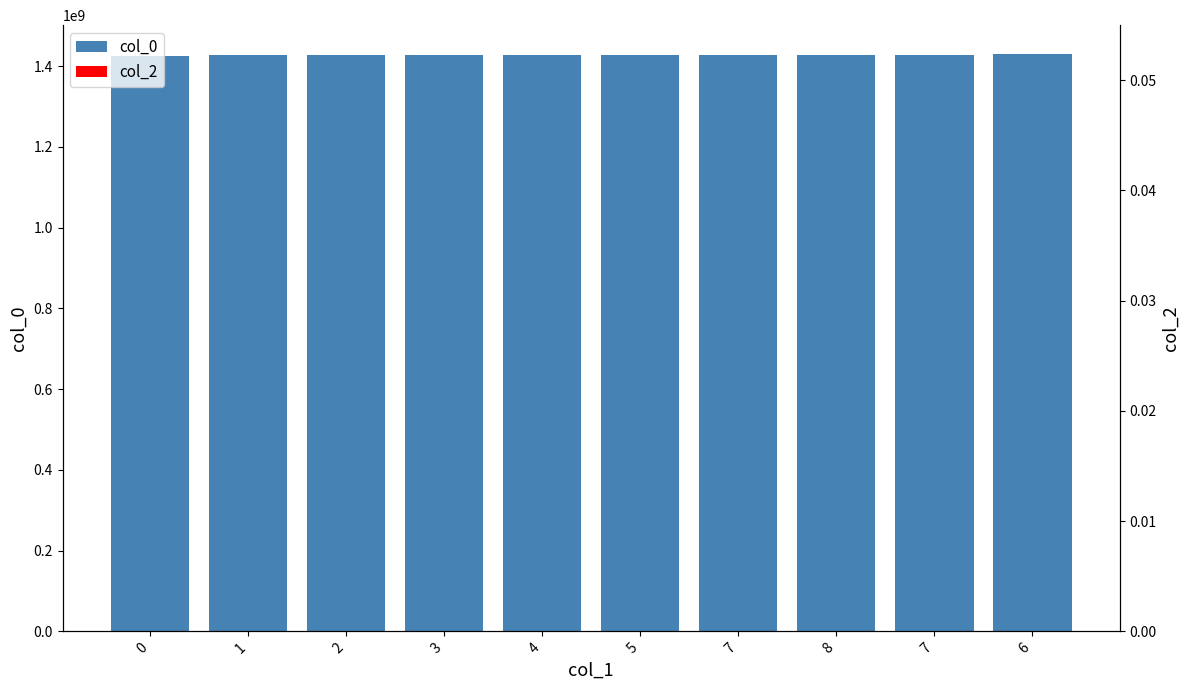

What is the spread (max minus min) of values at 0?

1424709967